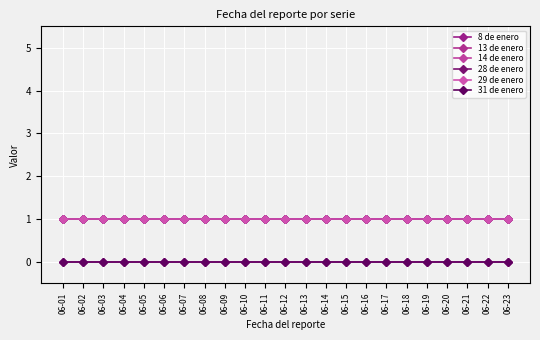

Is this an area chart (filled region under the line)?

No